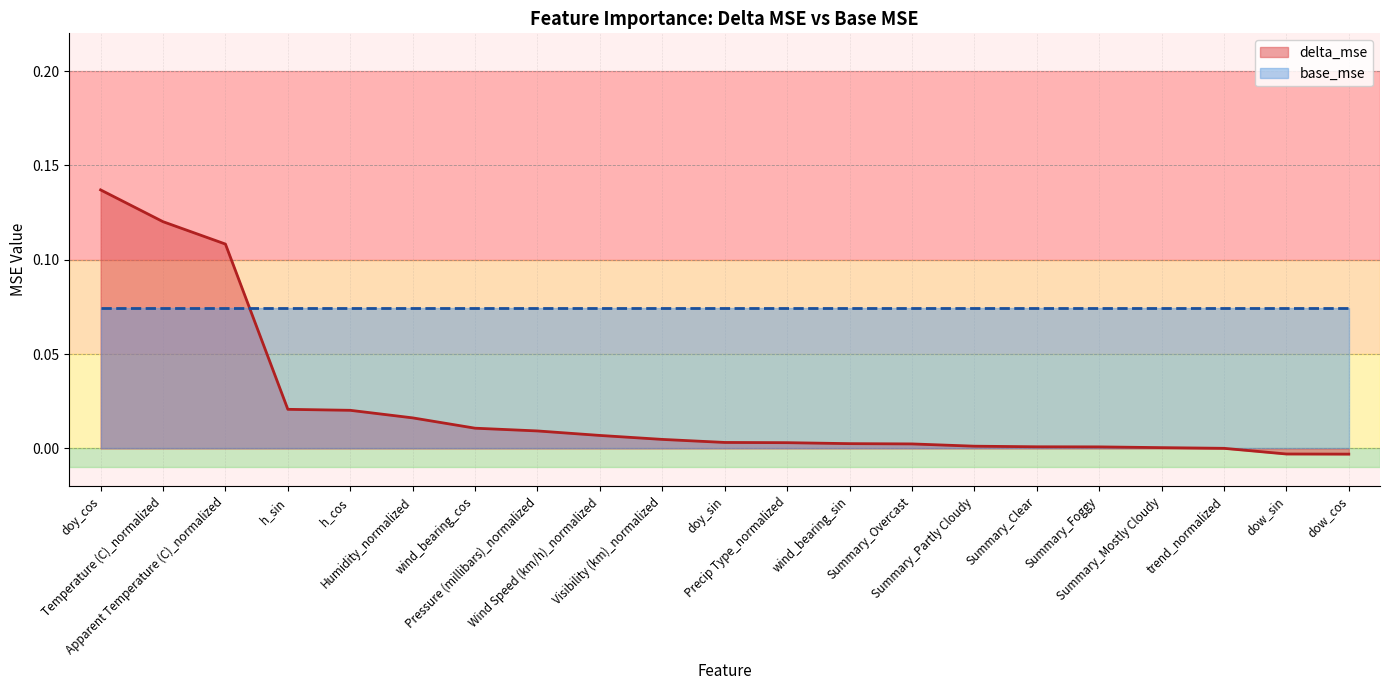

How many values are below zero?

2